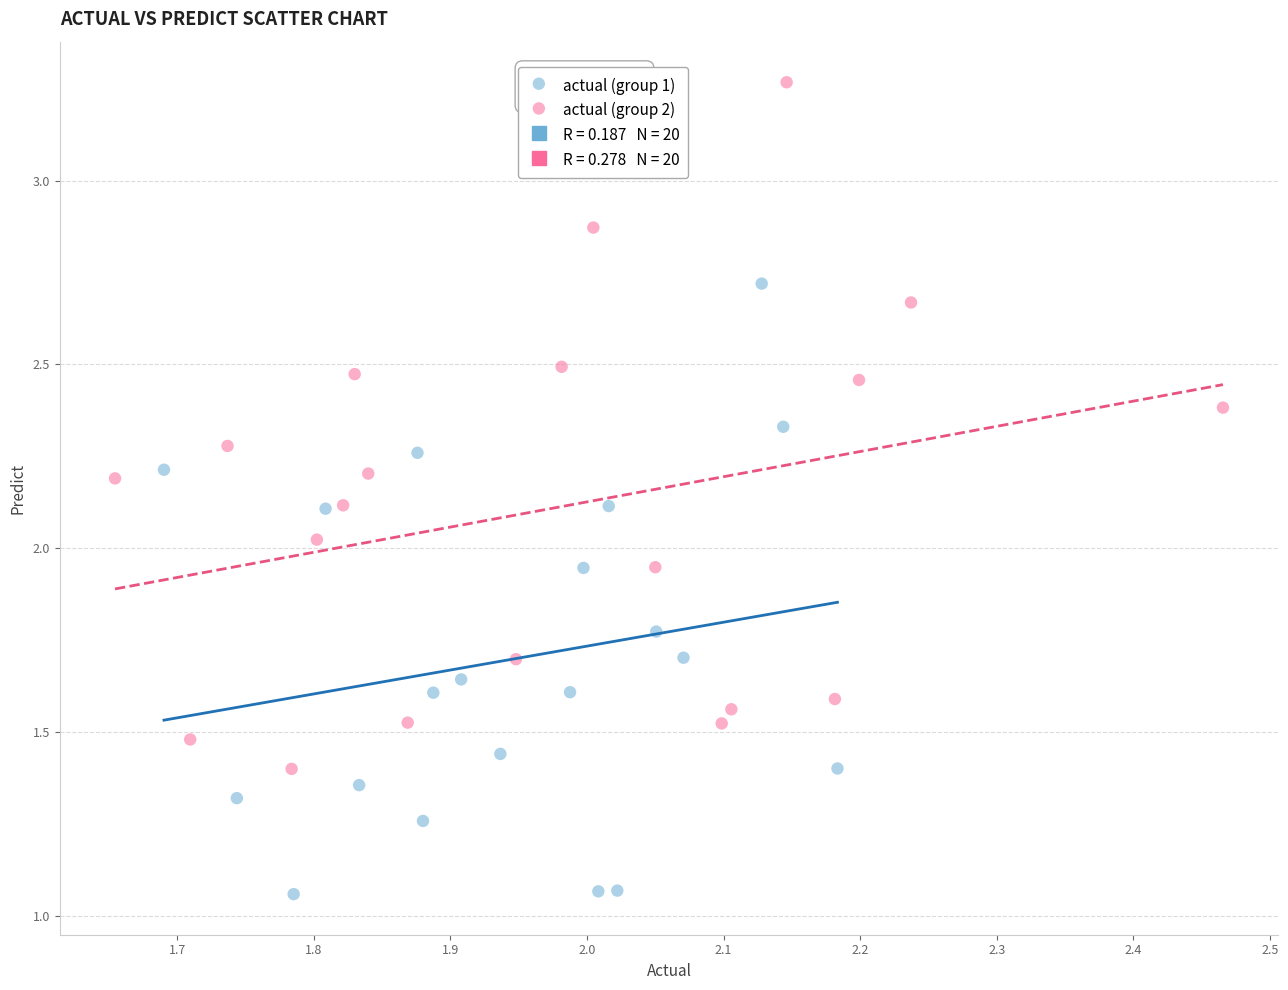

Which series reaches the maximum Y coordinate?

actual (group 2)